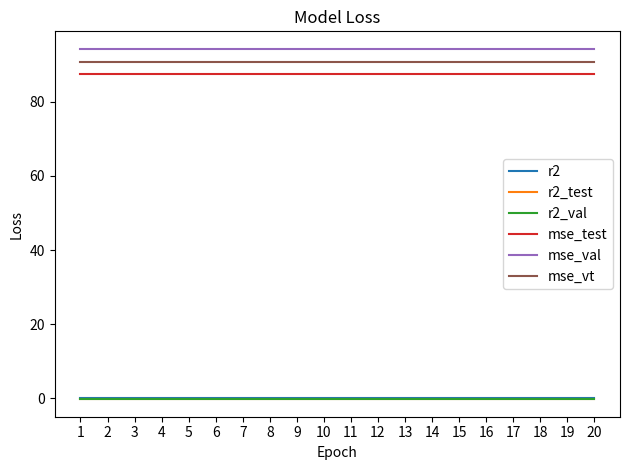

What is the maximum value for mse_val?

94.2